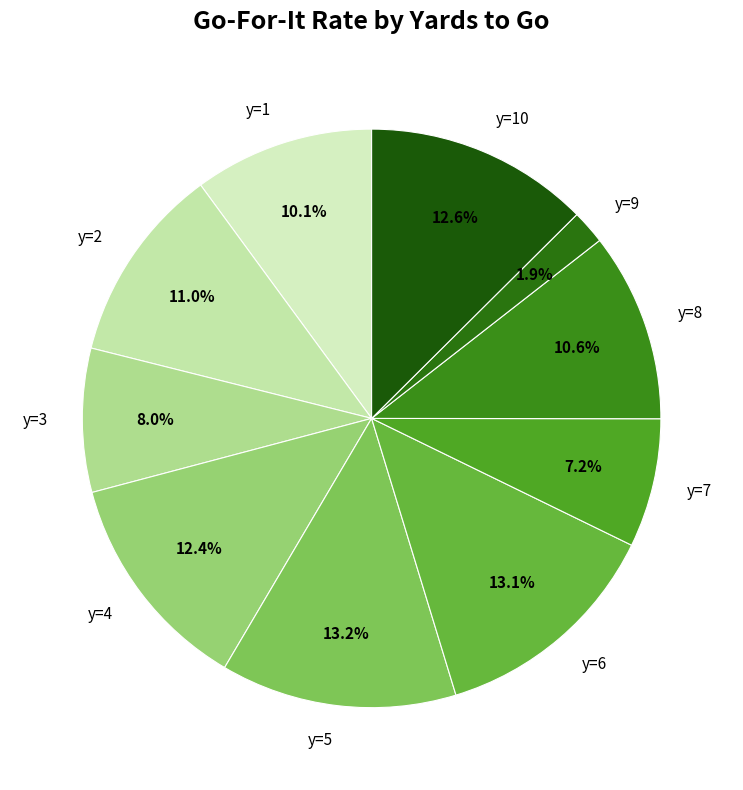

How many segments does this pie chart have?

10